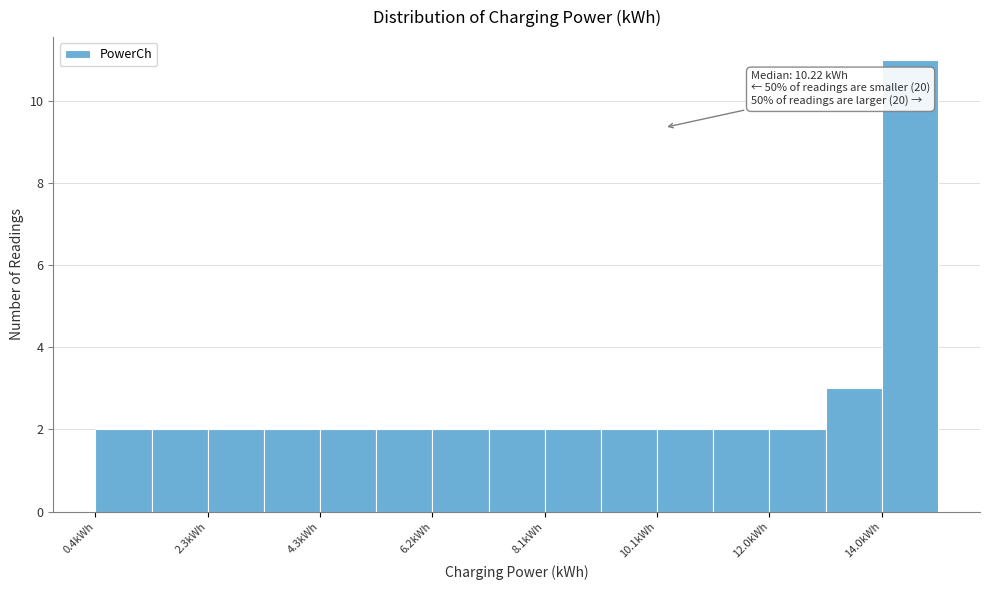

Which range on the x-axis has the tallest bar?

14.0 to 15.0